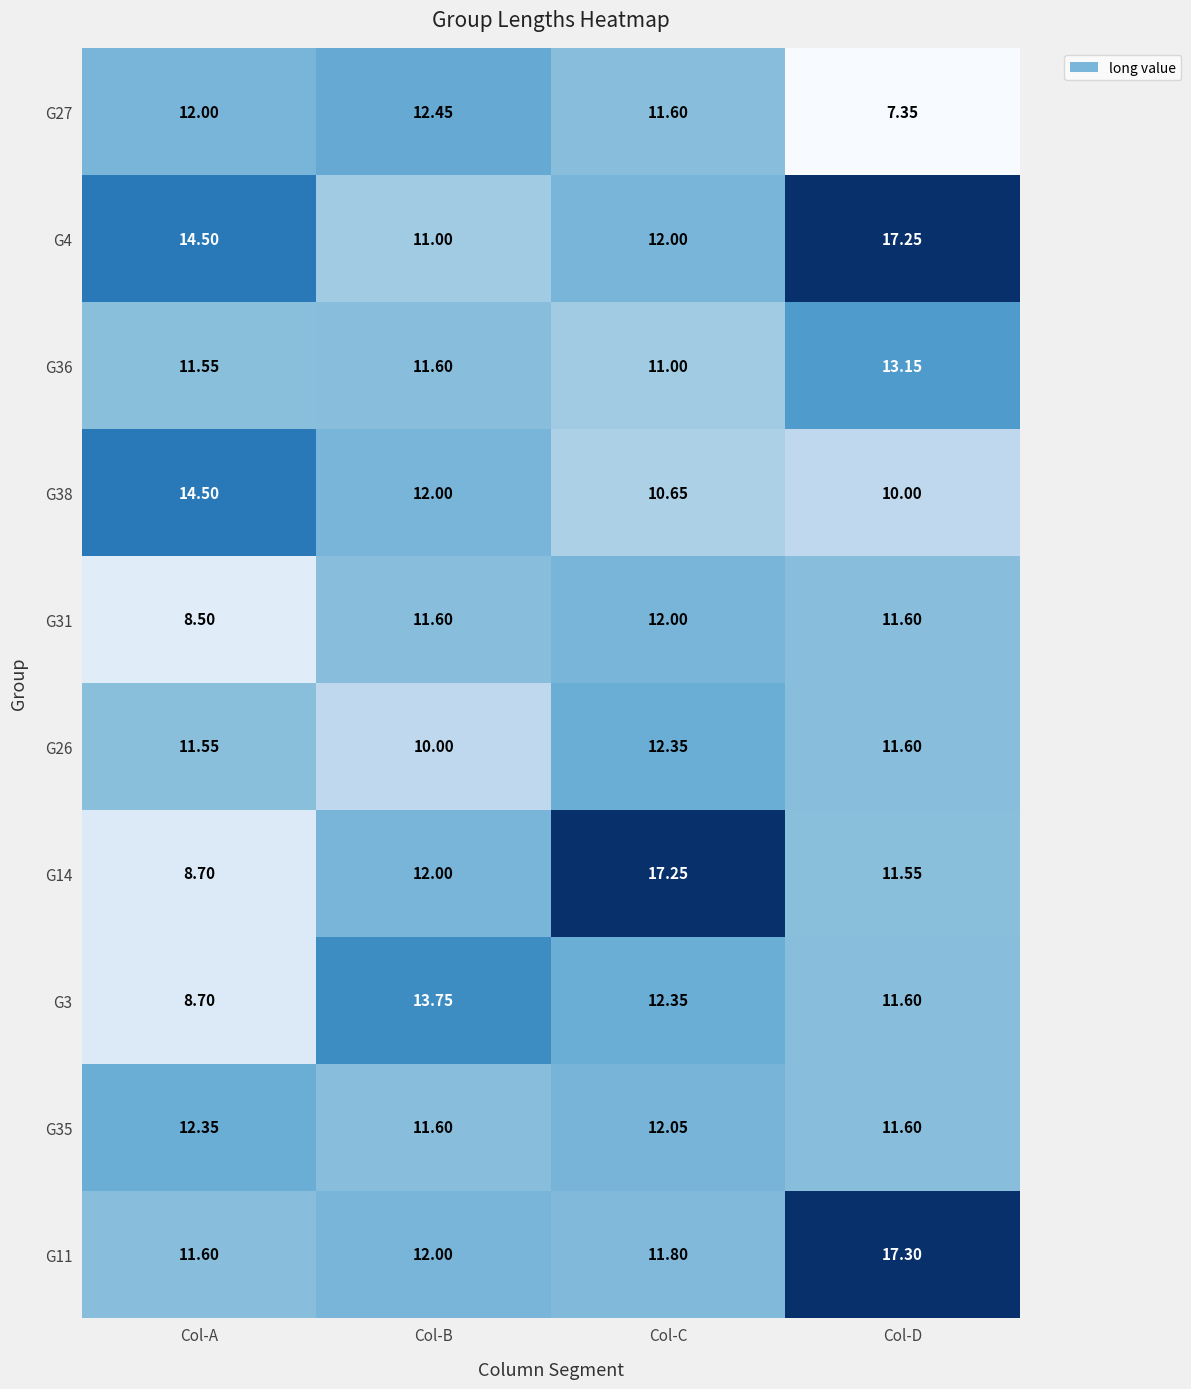

List the labels in order of G3 value, smallest first.

Col-A, Col-D, Col-C, Col-B